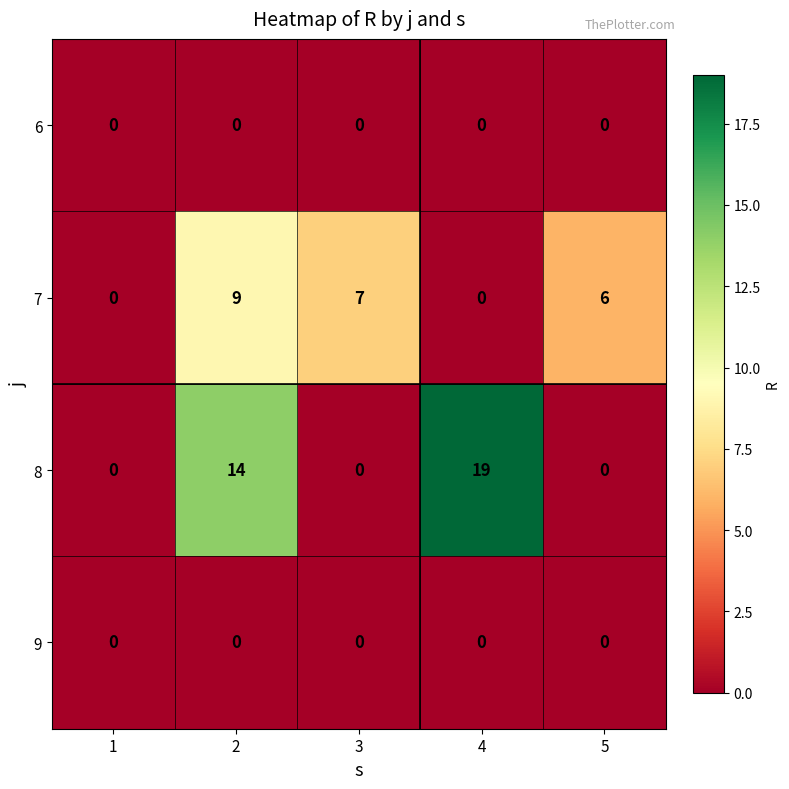

The value of 6 at 3 is 0. True or false?

True